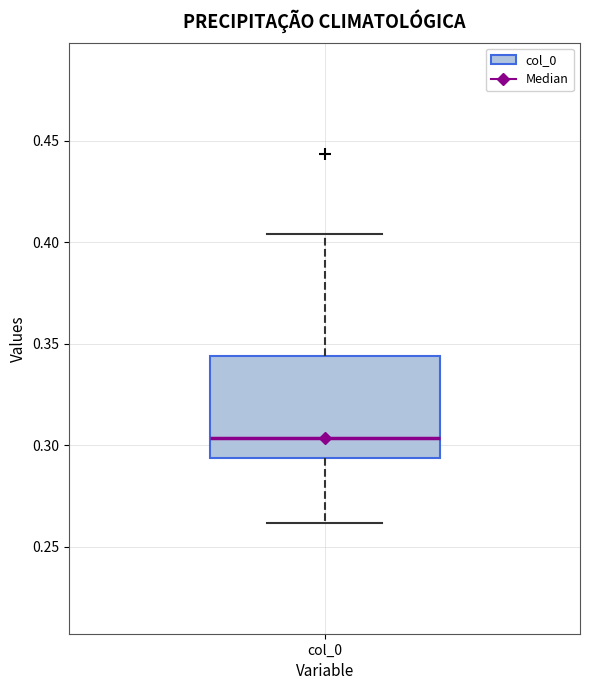

Transcribe this box plot: give where the median line is, the range the box spans, and where the two whiskers end, as read against the y-axis. The values are not printed on the chart, so give them approximately, as read against the axis.

median 0.305, box 0.295 to 0.345, whiskers 0.260 to 0.405